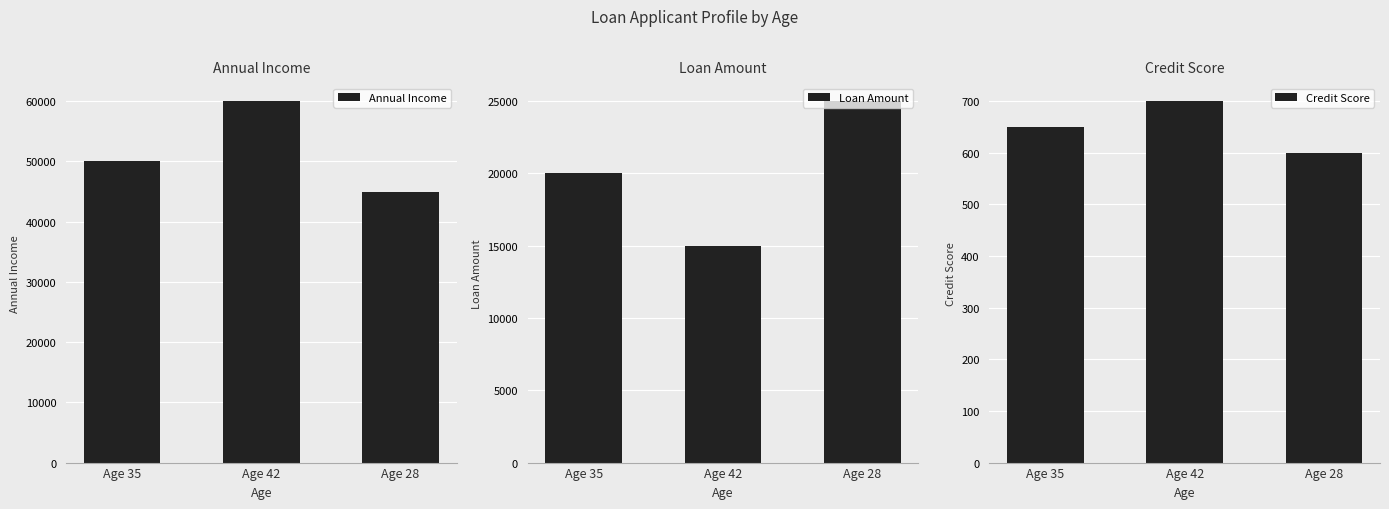

Count the Annual Income values in the range 45000 to 60000.

3